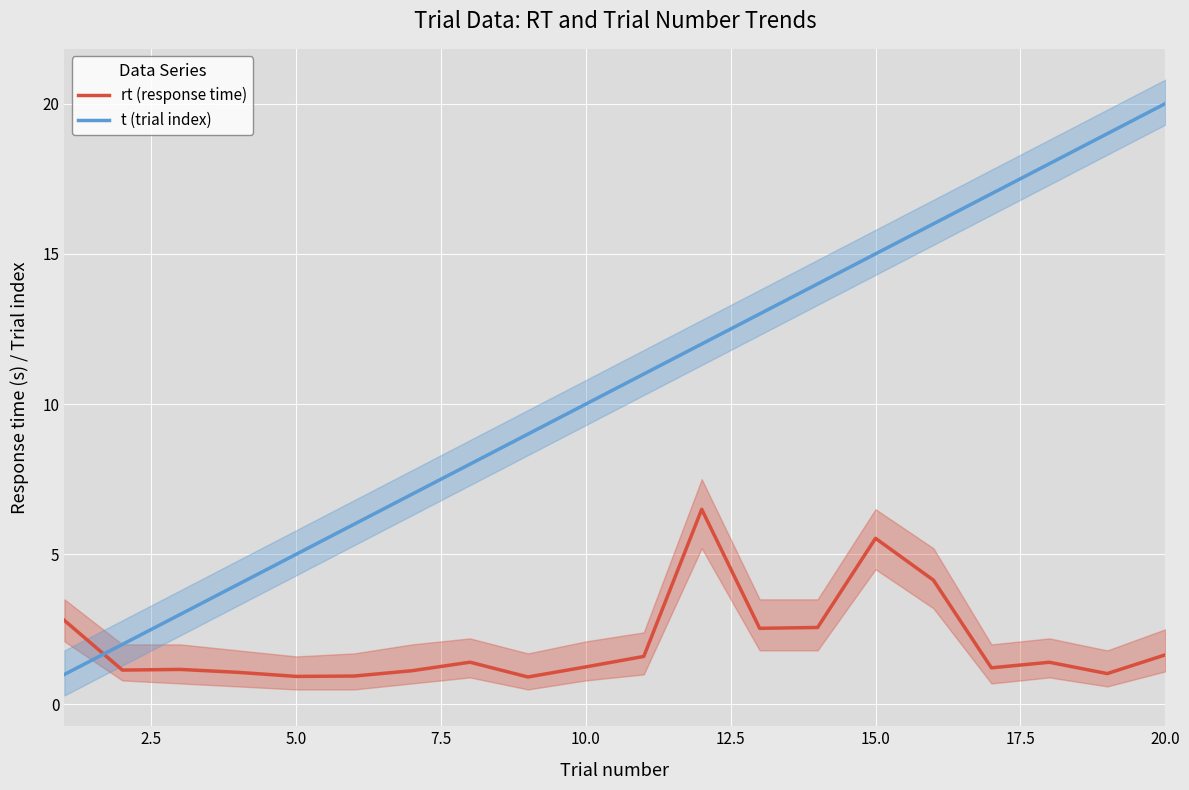

Read the rt (response time) value at 10.0.

1.3